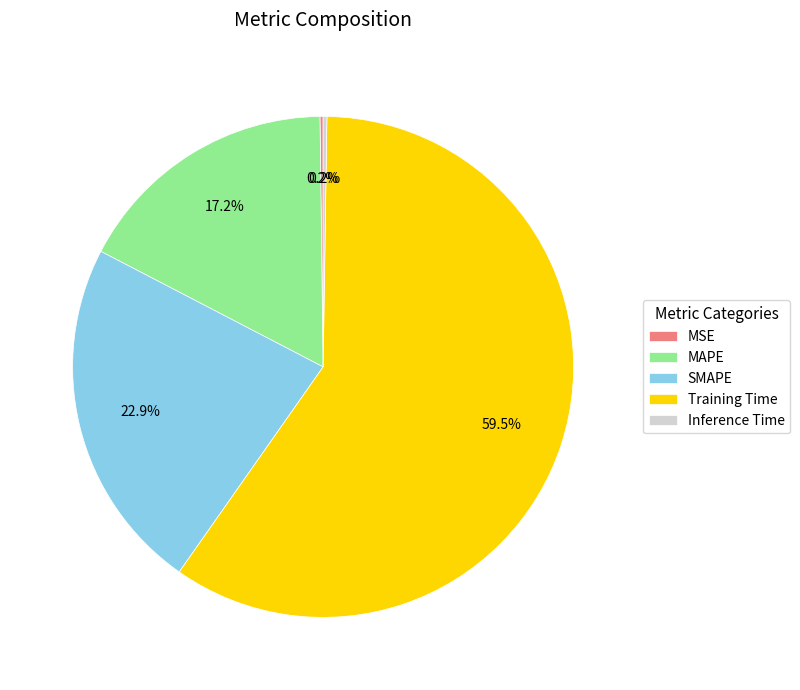

Is there a majority slice in this chart?

Yes